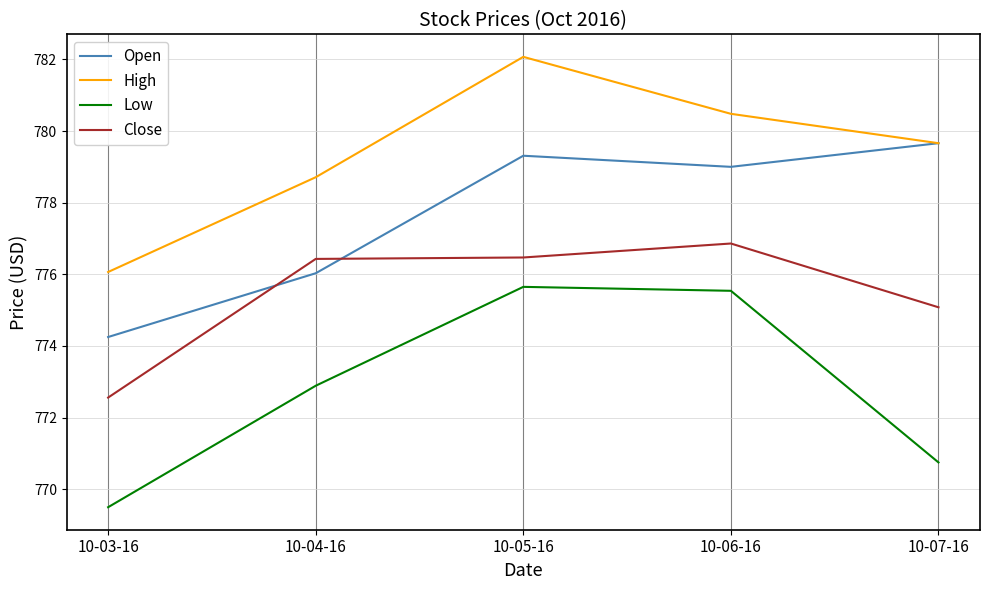

True or false: Low and Close cross at least once.

False